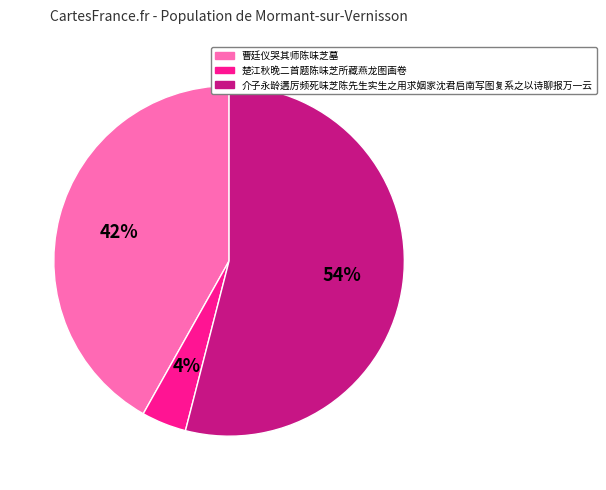

Is 楚江秋晚二首题陈味芝所藏燕龙图画卷 the majority of the pie?

No